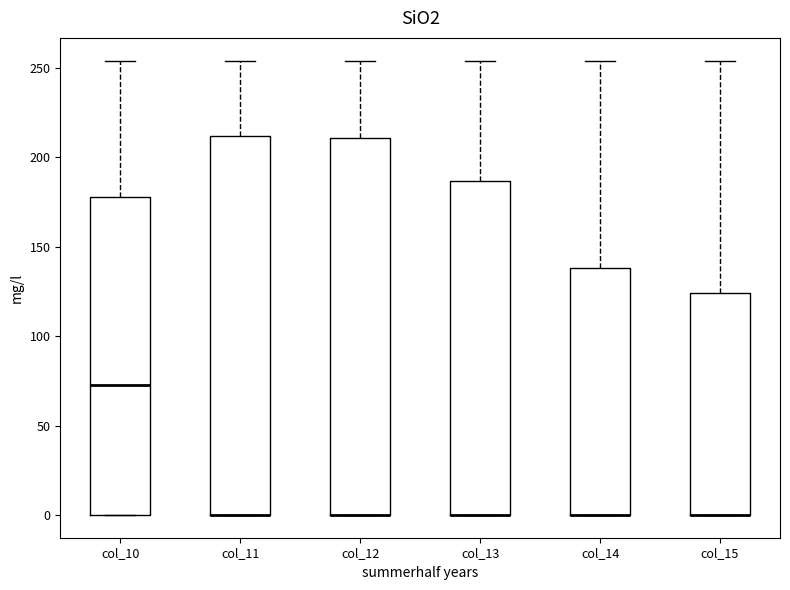

Reading left to right, transcribe this box plot: for each box, give where its median line is, the range the box spans, and where its two whiskers end, as read against the y-axis. The values are not printed on the chart, so give them approximately, as read against the axis.

col_10: median 75, box 0 to 180, whiskers 0 to 255
col_11: median 0 (drawn on the box's lower edge), box 0 to 210, whiskers 0 to 255
col_12: median 0 (drawn on the box's lower edge), box 0 to 210, whiskers 0 to 255
col_13: median 0 (drawn on the box's lower edge), box 0 to 185, whiskers 0 to 255
col_14: median 0 (drawn on the box's lower edge), box 0 to 140, whiskers 0 to 255
col_15: median 0 (drawn on the box's lower edge), box 0 to 125, whiskers 0 to 255